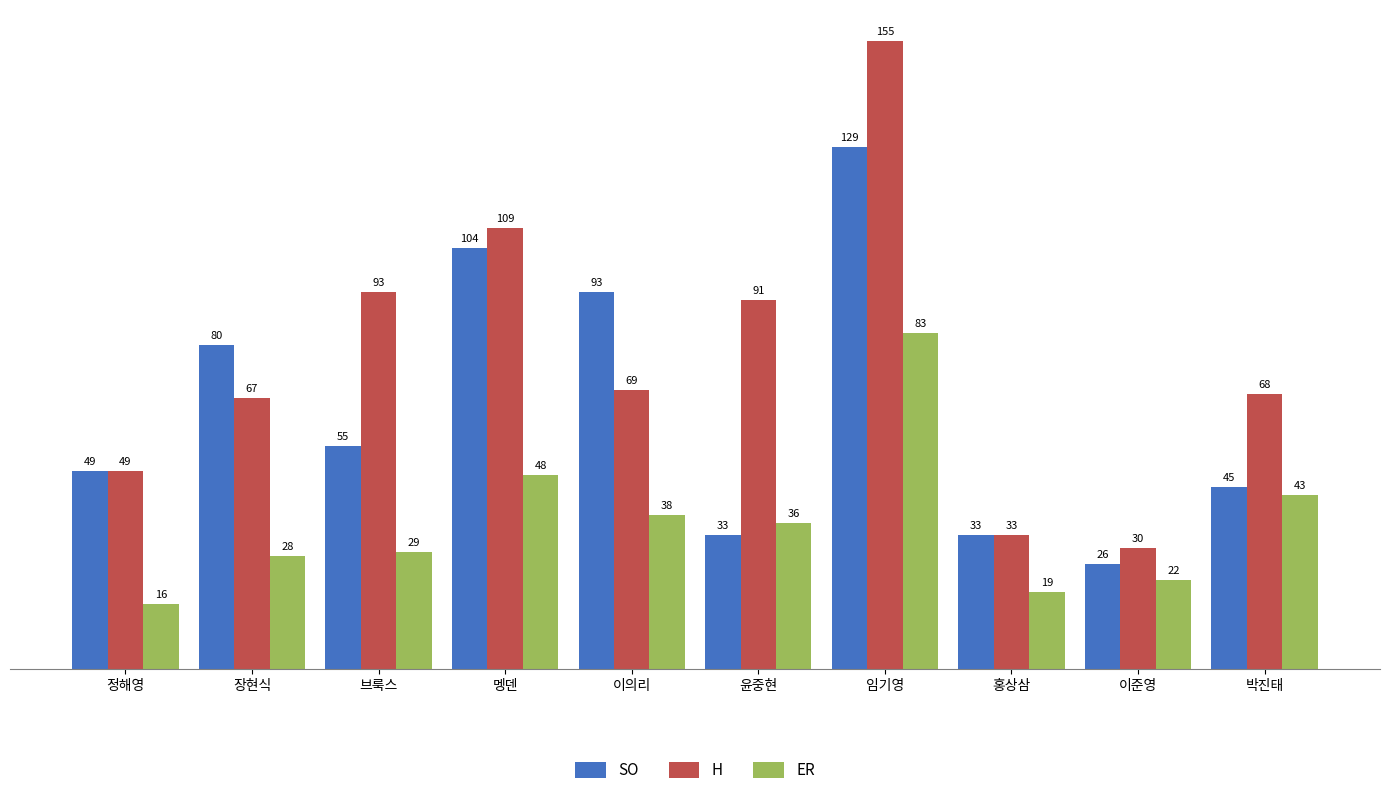

What position from the left is 홍상삼?

8